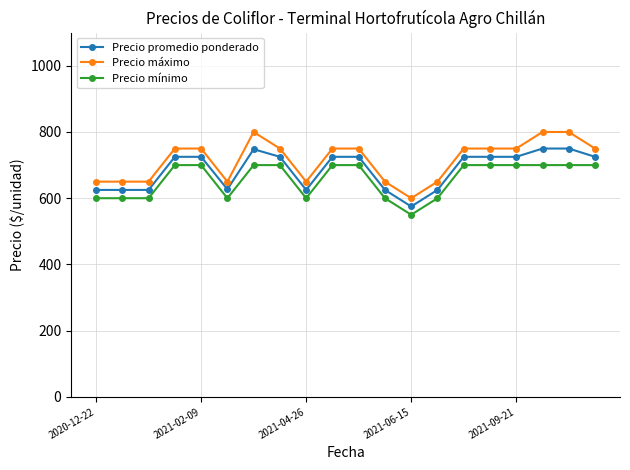

What is the lowest value of the Precio promedio ponderado series?

575